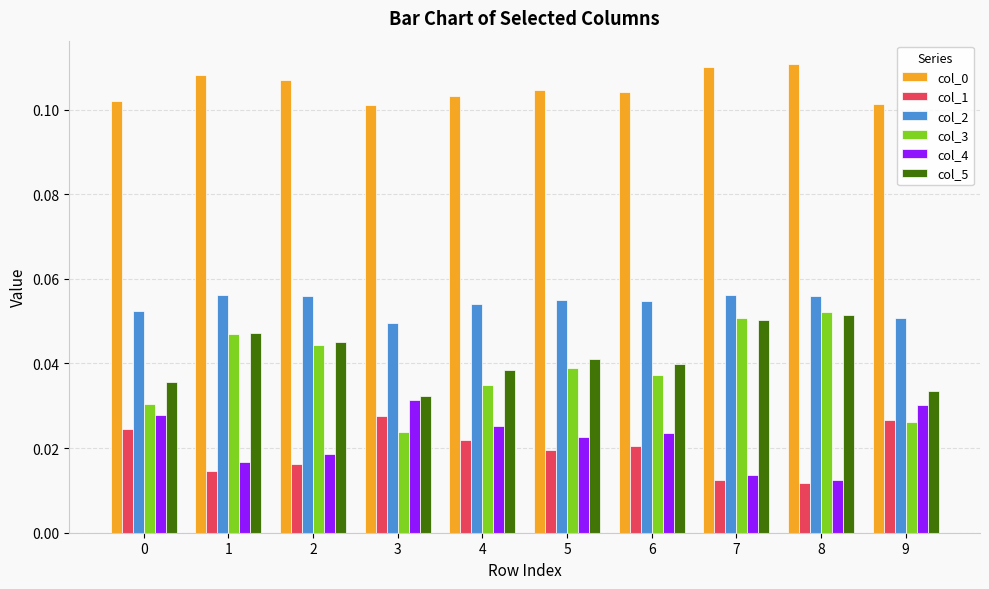

The value of col_0 at 9 is 0.2. True or false?

False